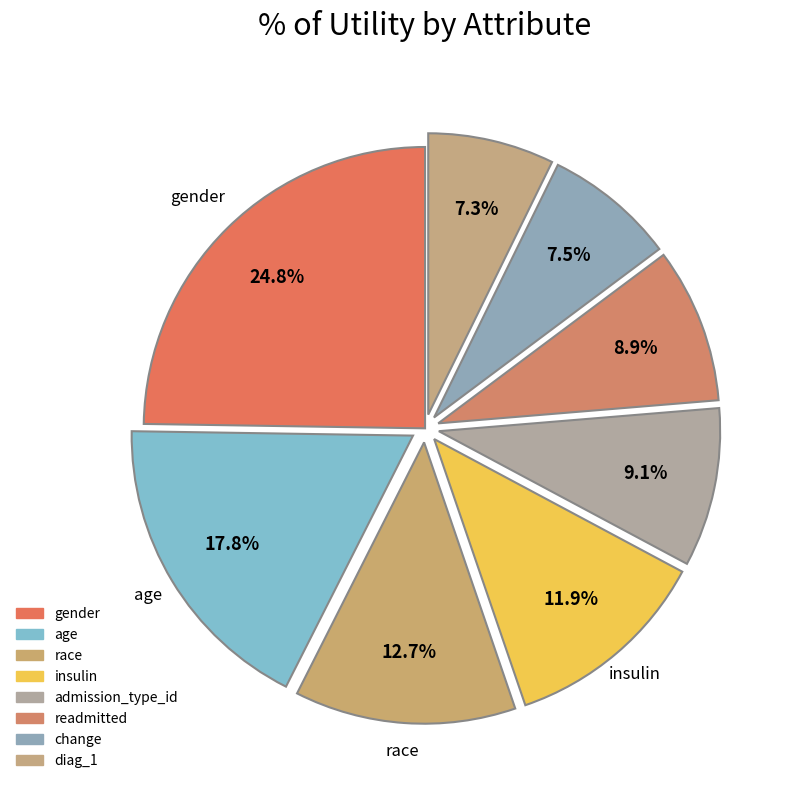

Is there any slice that represents more than half of the pie?

No